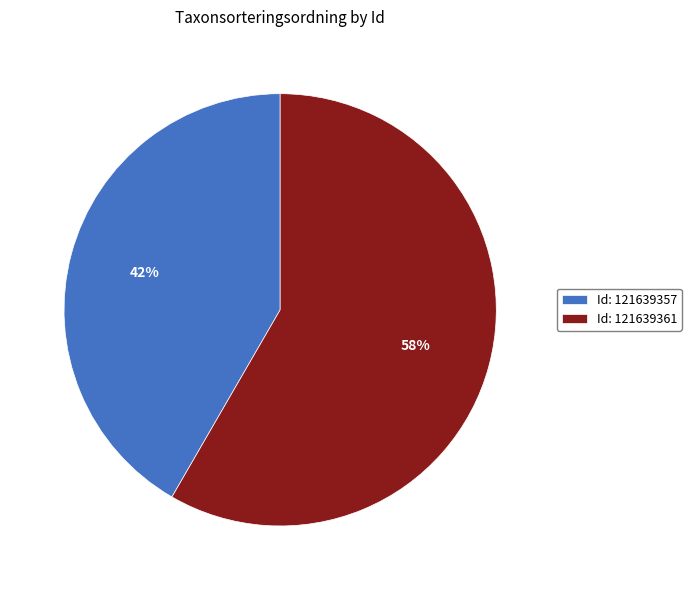

To the nearest percent, what portion does Id: 121639357 represent?

42%